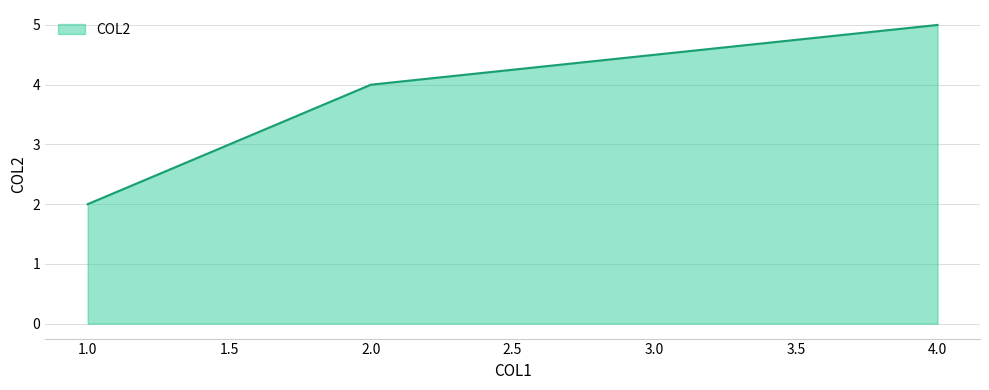

List the labels in order of value, smallest first.

1.0, 2.0, 4.0